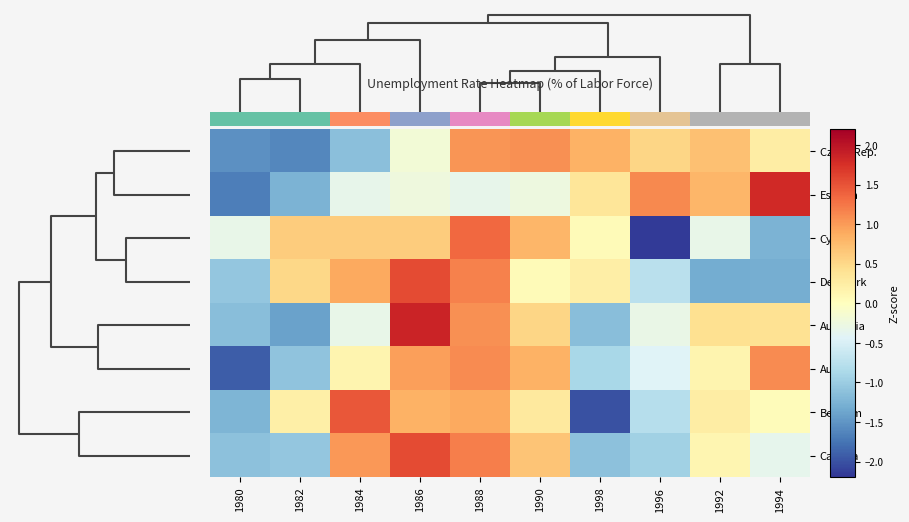

What is the difference between the maximum and minimum values in the Estonia series?

3.5